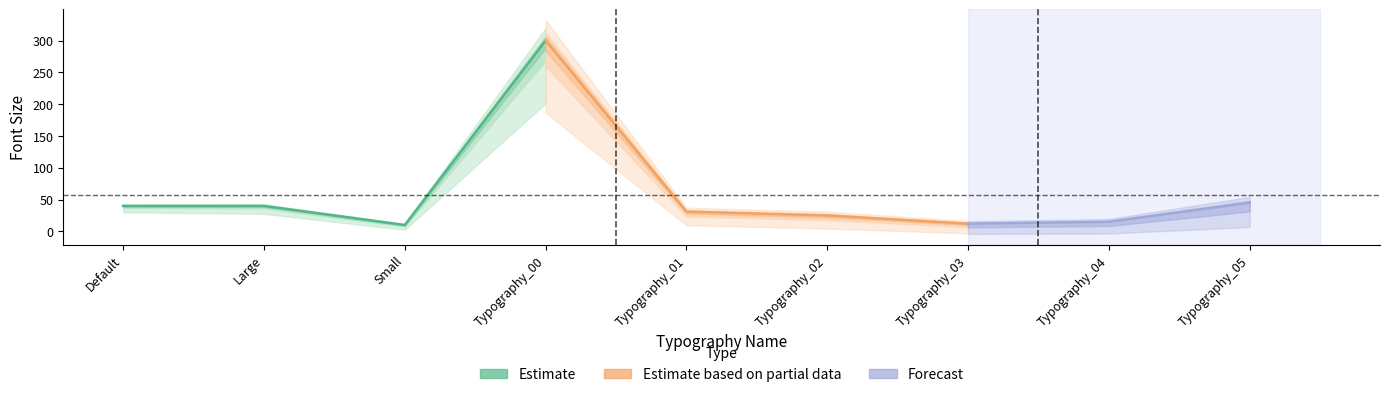

The chart shows a value of 66 at Large. True or false?

False